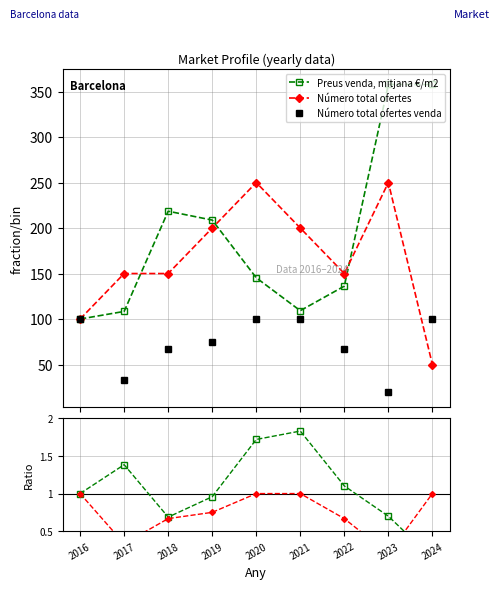

True or false: Preus venda, mitjana €/m2 and Número total ofertes venda cross at least once.

False